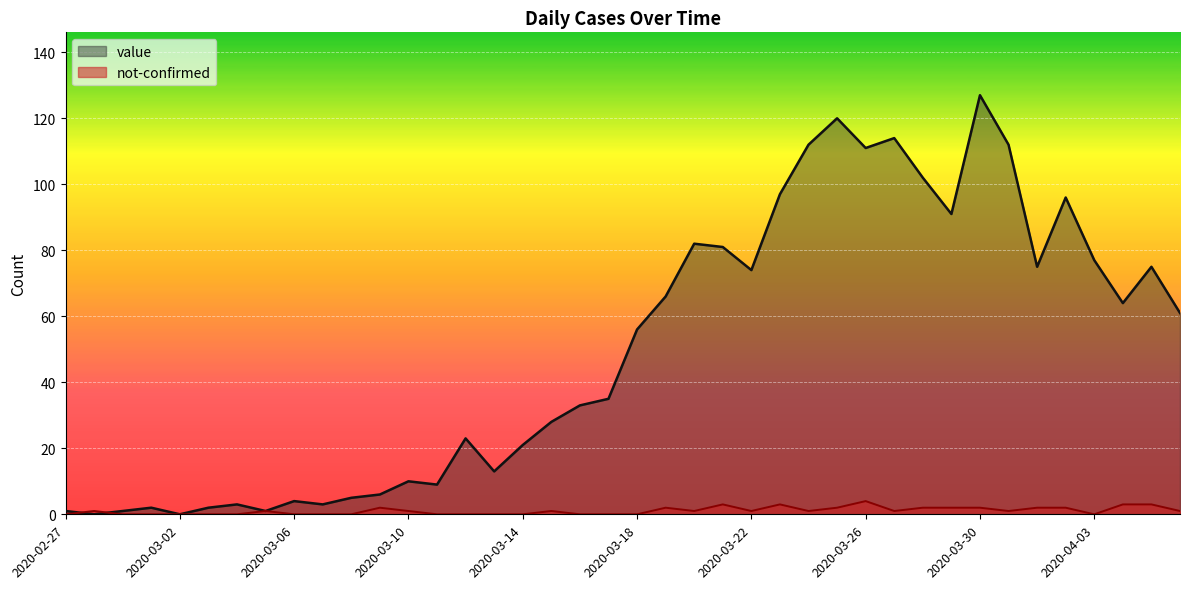

Reading left to right, list all the values displayed in this chart.

value: 2020-02-27=1	2020-02-28=0	2020-02-29=1	2020-03-01=2	2020-03-02=0	2020-03-03=2	2020-03-04=3	2020-03-05=1	2020-03-06=4	2020-03-07=3	2020-03-08=5	2020-03-09=6	2020-03-10=10	2020-03-11=9	2020-03-12=23	2020-03-13=13	2020-03-14=21	2020-03-15=28	2020-03-16=33	2020-03-17=35	2020-03-18=56	2020-03-19=66	2020-03-20=82	2020-03-21=81	2020-03-22=74	2020-03-23=97	2020-03-24=112	2020-03-25=120	2020-03-26=111	2020-03-27=114	2020-03-28=102	2020-03-29=91	2020-03-30=127	2020-03-31=112	2020-04-01=75	2020-04-02=96	2020-04-03=77	2020-04-04=64	2020-04-05=75	2020-04-06=61
not-confirmed: 2020-02-27=0	2020-02-28=1	2020-02-29=0	2020-03-01=0	2020-03-02=0	2020-03-03=0	2020-03-04=0	2020-03-05=1	2020-03-06=0	2020-03-07=0	2020-03-08=0	2020-03-09=2	2020-03-10=1	2020-03-11=0	2020-03-12=0	2020-03-13=0	2020-03-14=0	2020-03-15=1	2020-03-16=0	2020-03-17=0	2020-03-18=0	2020-03-19=2	2020-03-20=1	2020-03-21=3	2020-03-22=1	2020-03-23=3	2020-03-24=1	2020-03-25=2	2020-03-26=4	2020-03-27=1	2020-03-28=2	2020-03-29=2	2020-03-30=2	2020-03-31=1	2020-04-01=2	2020-04-02=2	2020-04-03=0	2020-04-04=3	2020-04-05=3	2020-04-06=1